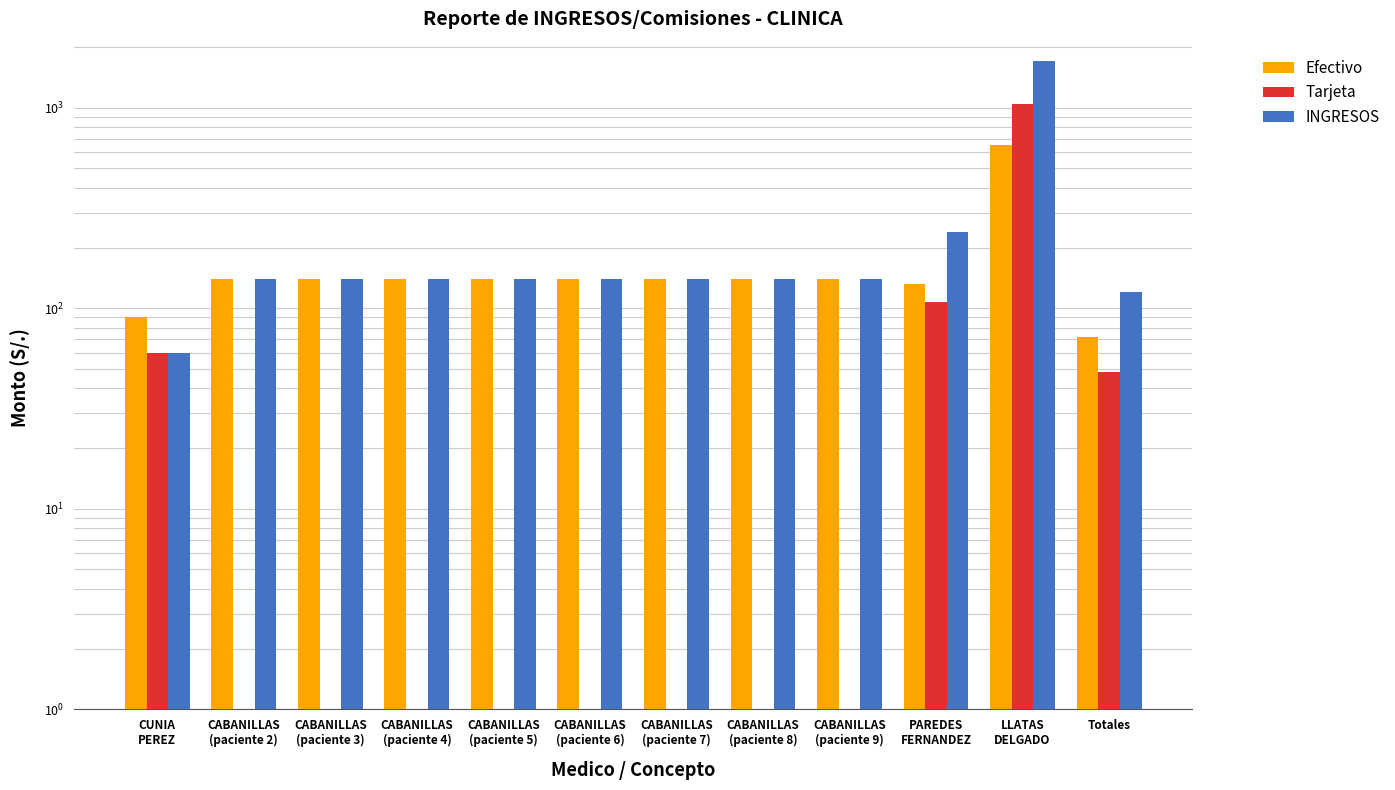

What is the average value of the Efectivo series?

172